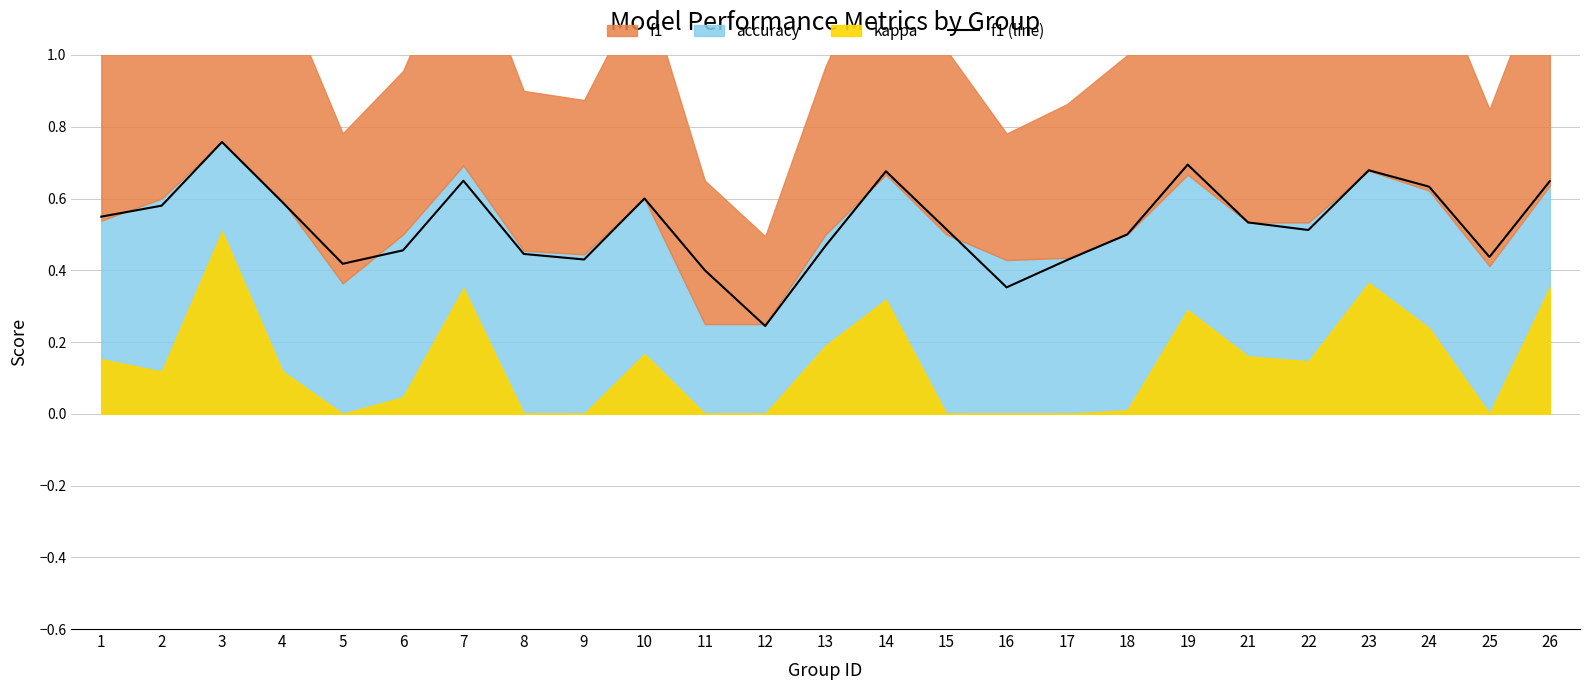

Which category has the highest value across all series?

3